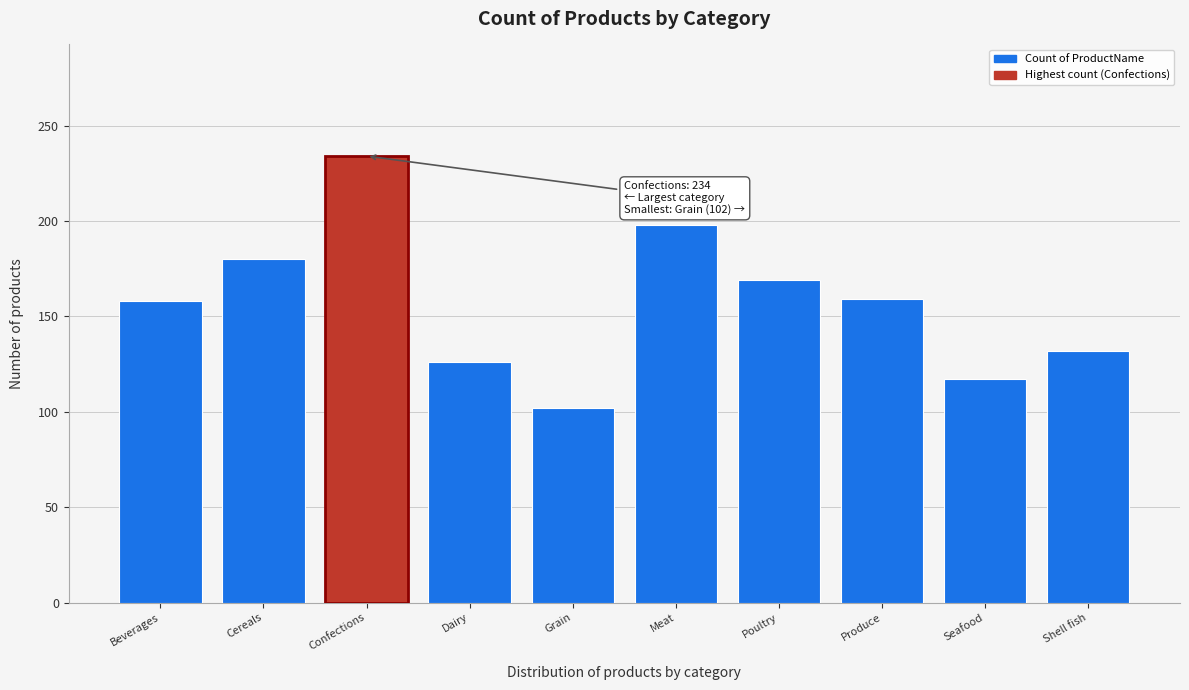

What is the value of the 1st bar from the left?

158